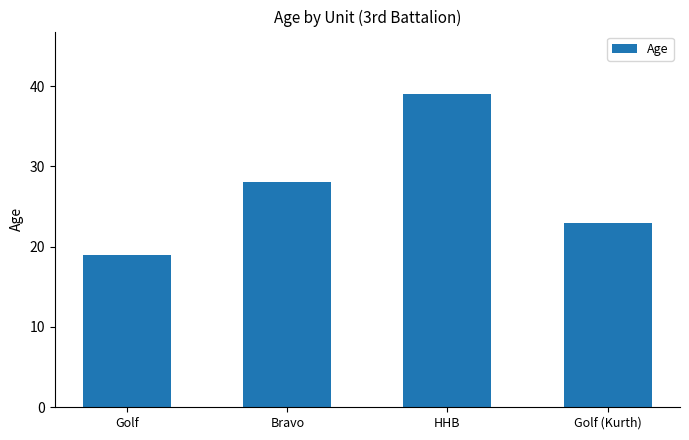

What is the sum of the values at HHB and Bravo?

67